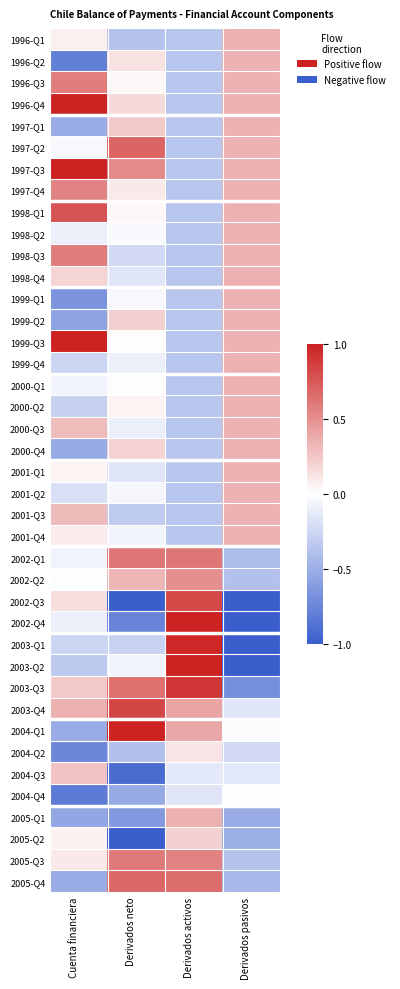

At which category does the chart reach its peak across all series?

Cuenta financiera